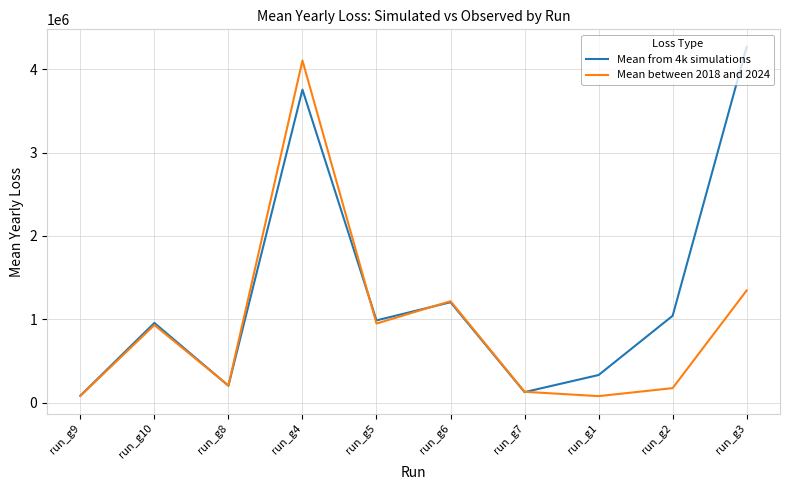

List the series in order of their overall mean, highest first.

Mean from 4k simulations, Mean between 2018 and 2024